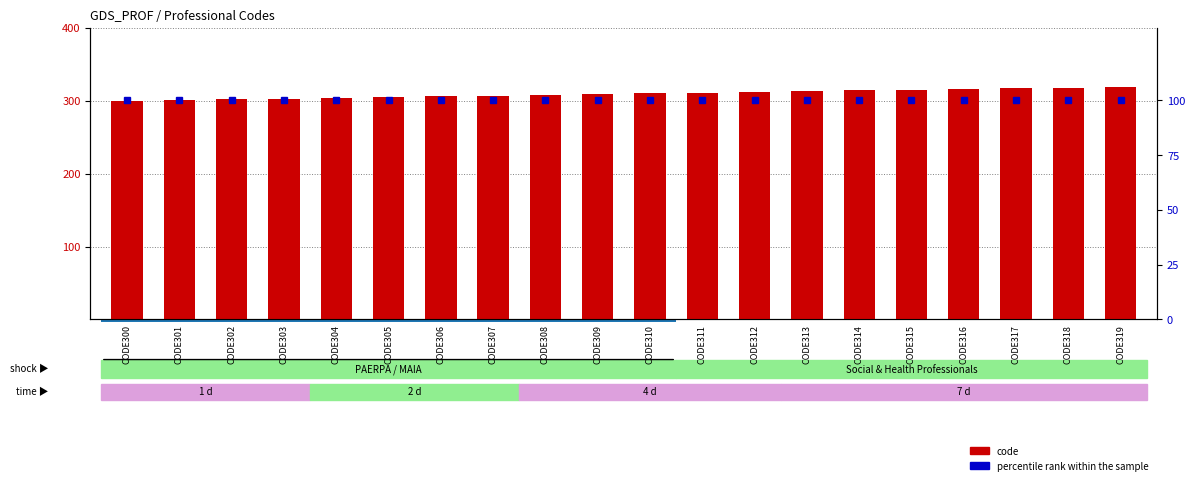

List the labels in order of code value, smallest first.

CODE300, CODE301, CODE302, CODE303, CODE304, CODE305, CODE306, CODE307, CODE308, CODE309, CODE310, CODE311, CODE312, CODE313, CODE314, CODE315, CODE316, CODE317, CODE318, CODE319